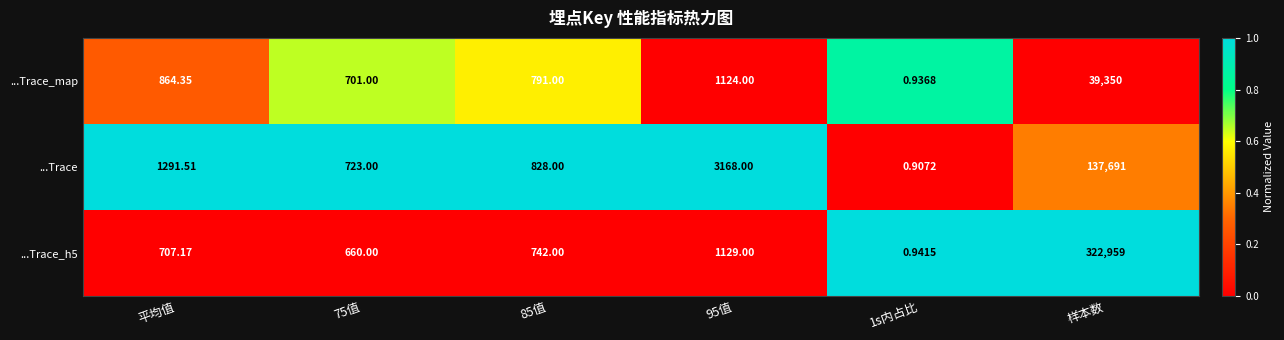

What is the total value across all series at 75值?

2084.0